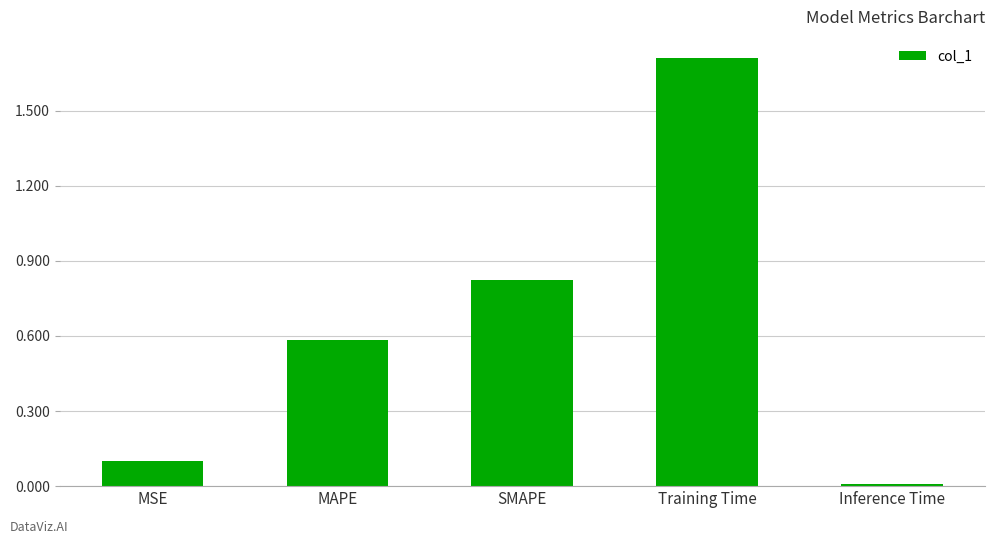

Are the bars horizontal?

No